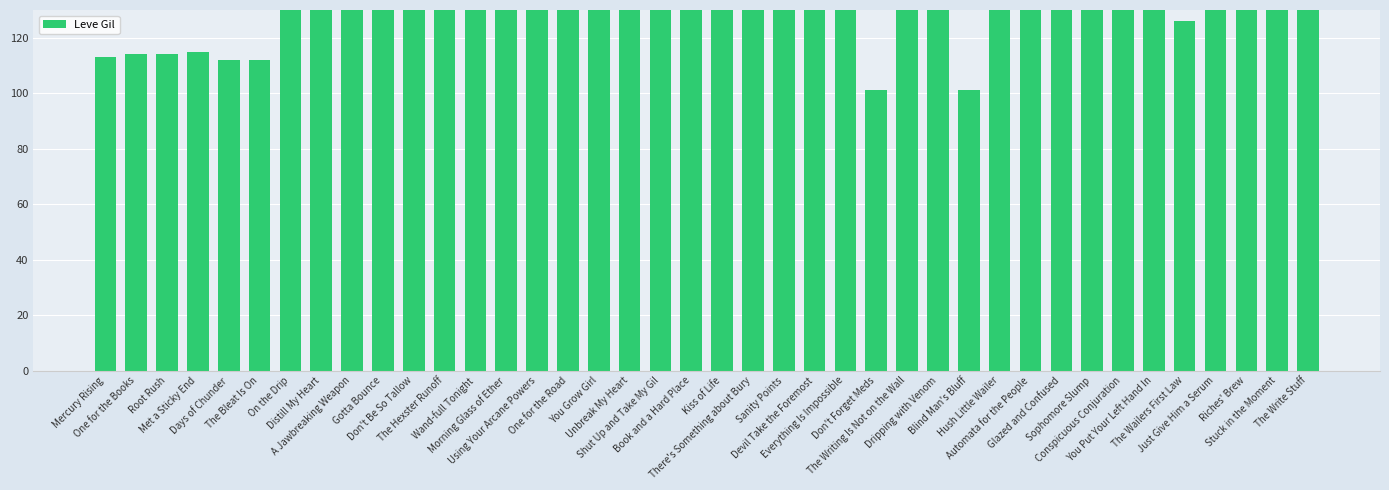

Does the chart contain any negative values?

No